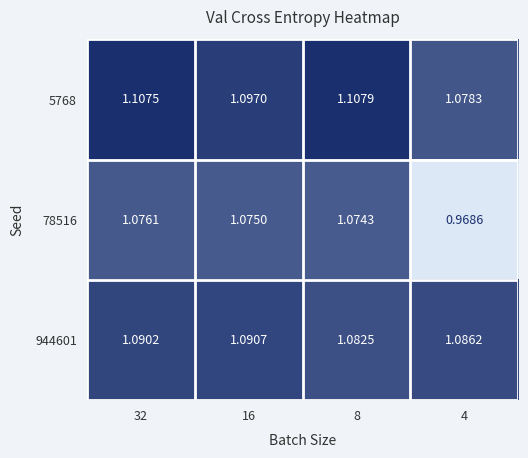

At 32, list the series in order from largest to smallest.

5768, 944601, 78516